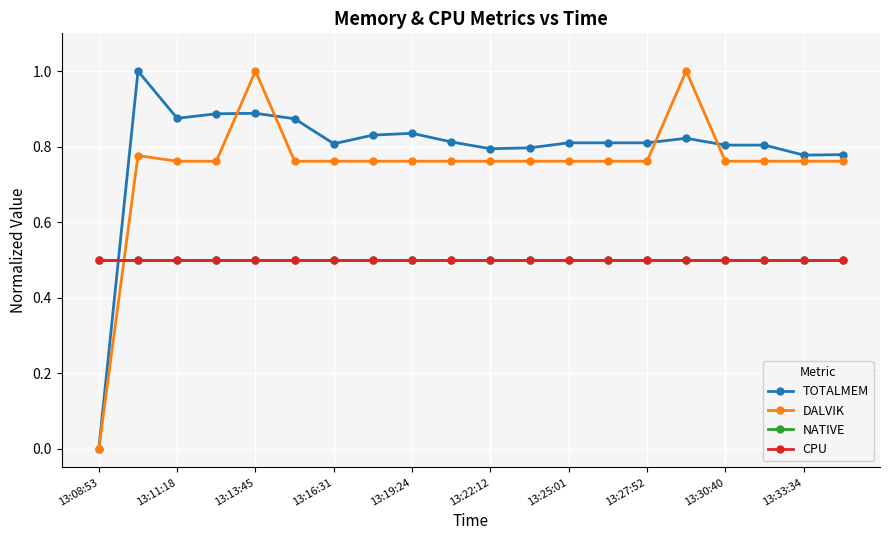

Does the chart have visible grid lines?

Yes